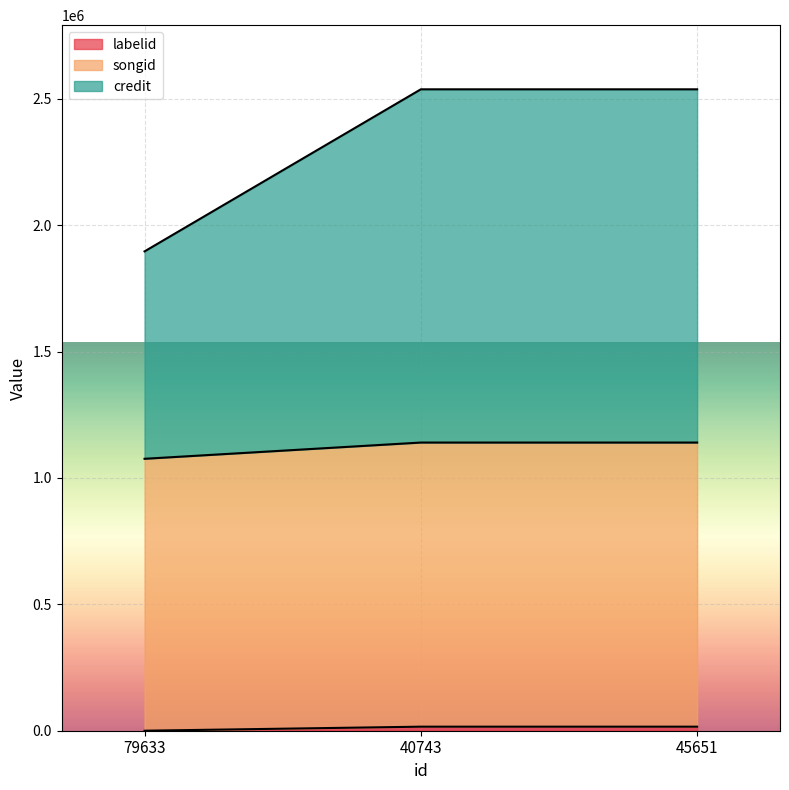

Does the chart display data point markers on the line(s)?

No